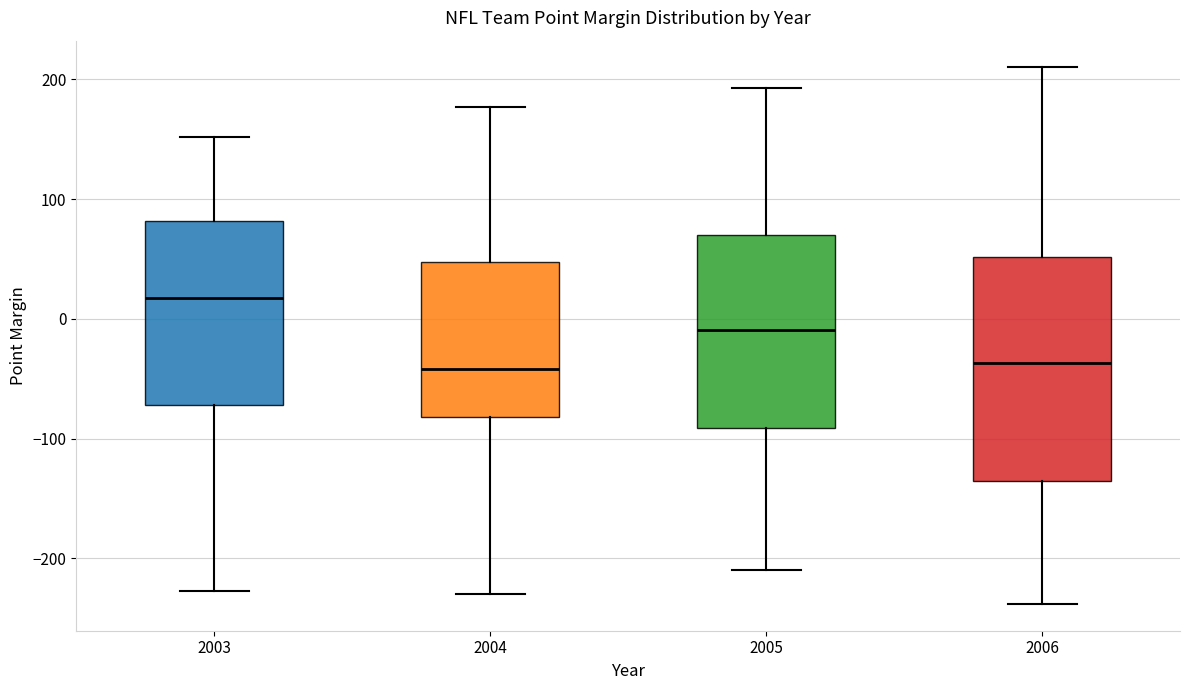

Reading left to right, transcribe this box plot: for each box, give where its median line is, the range the box spans, and where its two whiskers end, as read against the y-axis. The values are not printed on the chart, so give them approximately, as read against the axis.

2003: median 20, box -70 to 80, whiskers -230 to 150
2004: median -40, box -80 to 50, whiskers -230 to 180
2005: median -10, box -90 to 70, whiskers -210 to 190
2006: median -40, box -140 to 50, whiskers -240 to 210